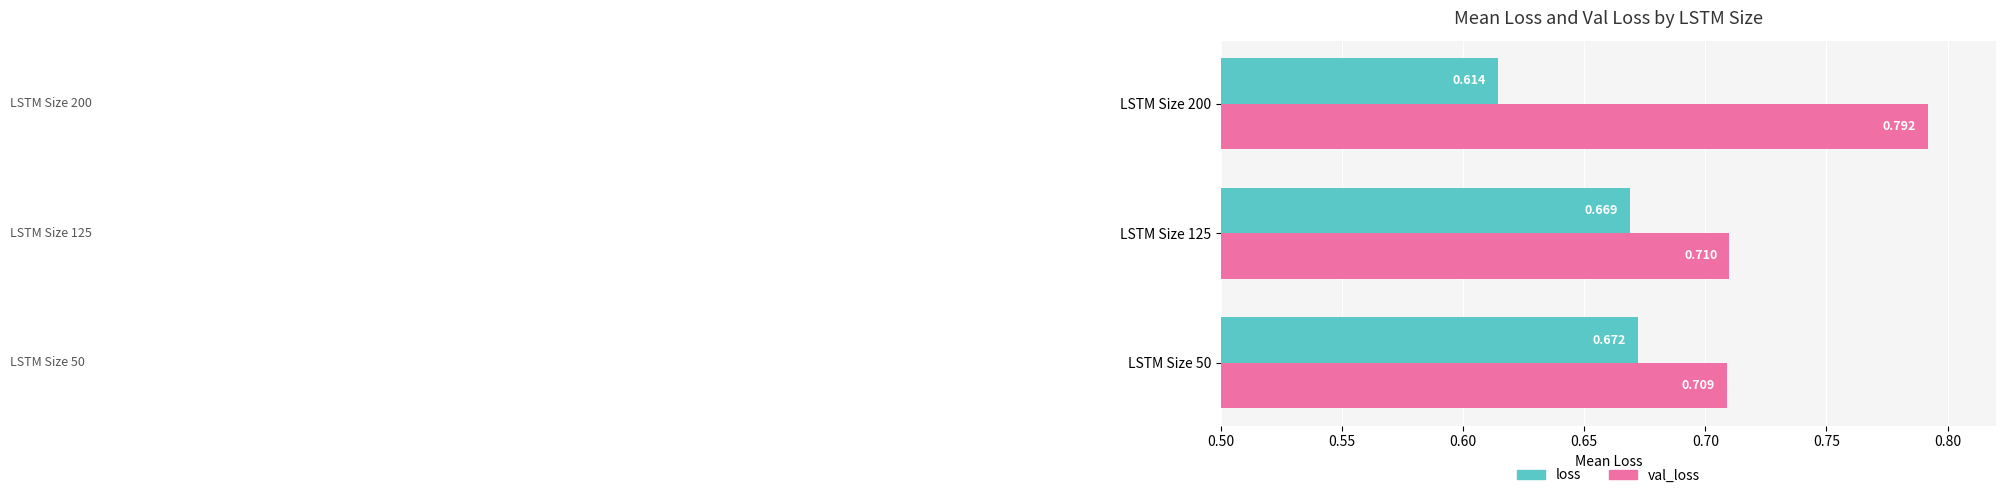

Rank the series by their maximum value, from lowest to highest.

loss, val_loss